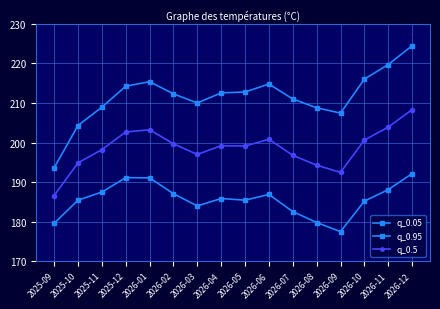

Which category has the lowest value across all series?

2026-09